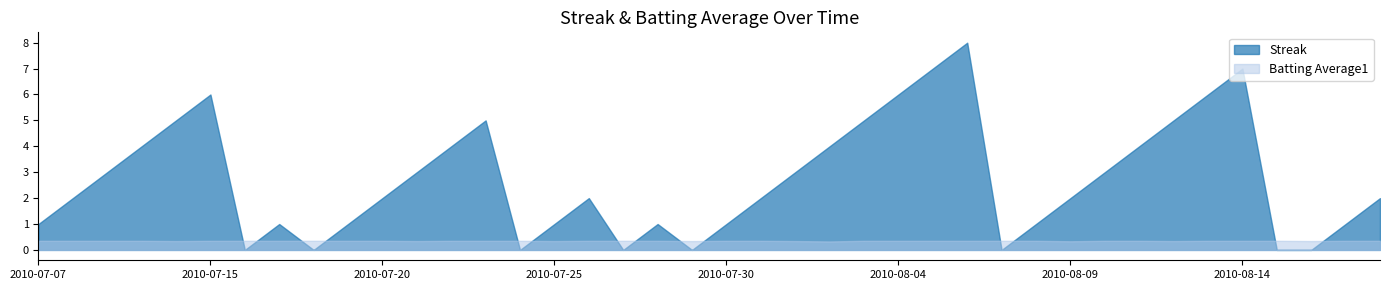

At which category does the chart reach its peak across all series?

2010-08-06